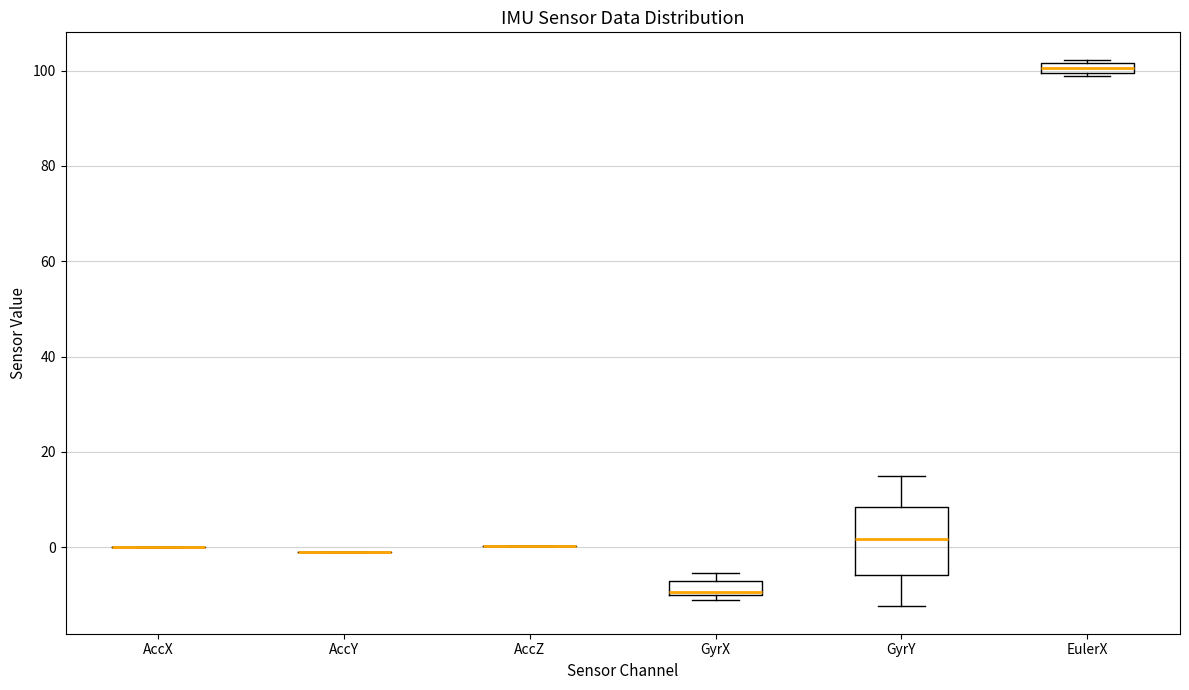

Comparing the boxes themselves (not the whiskers), which one is the tallest?

GyrY